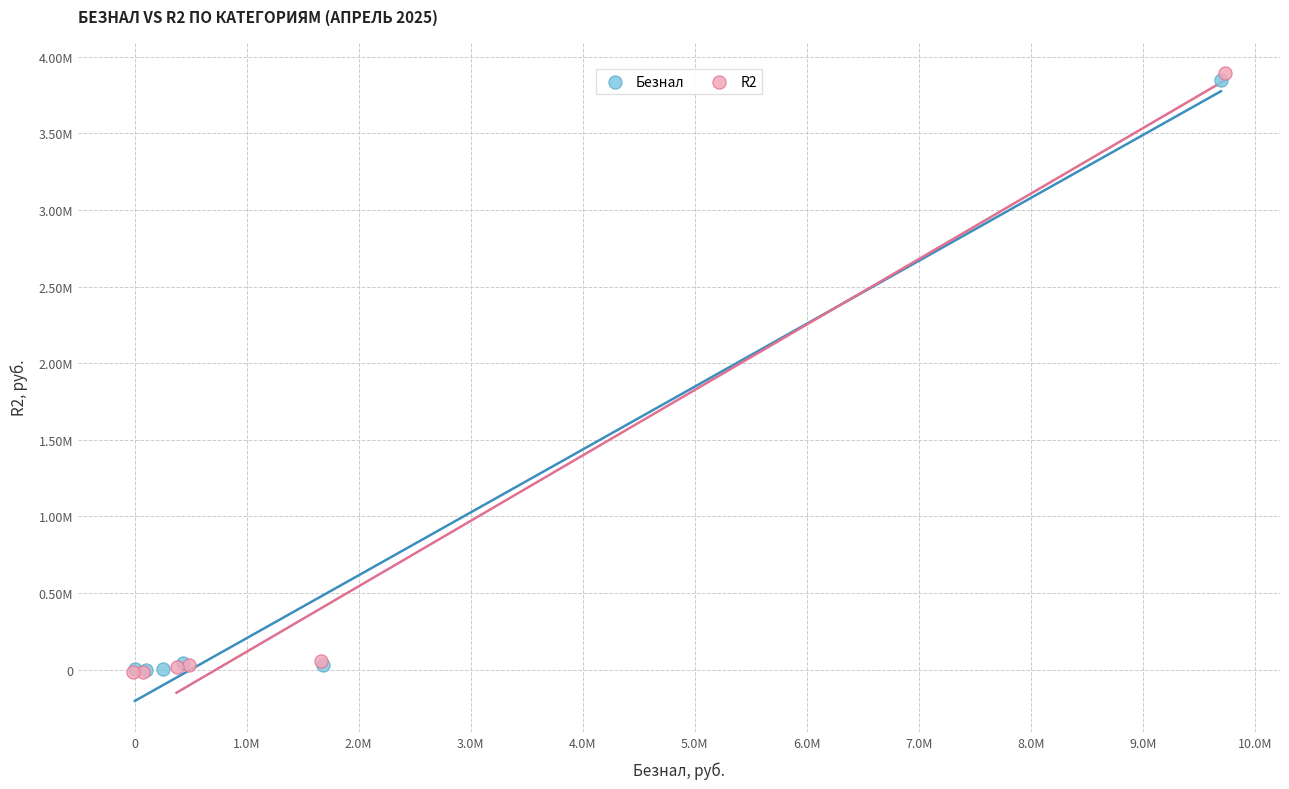

Which series contains the highest Y value?

R2